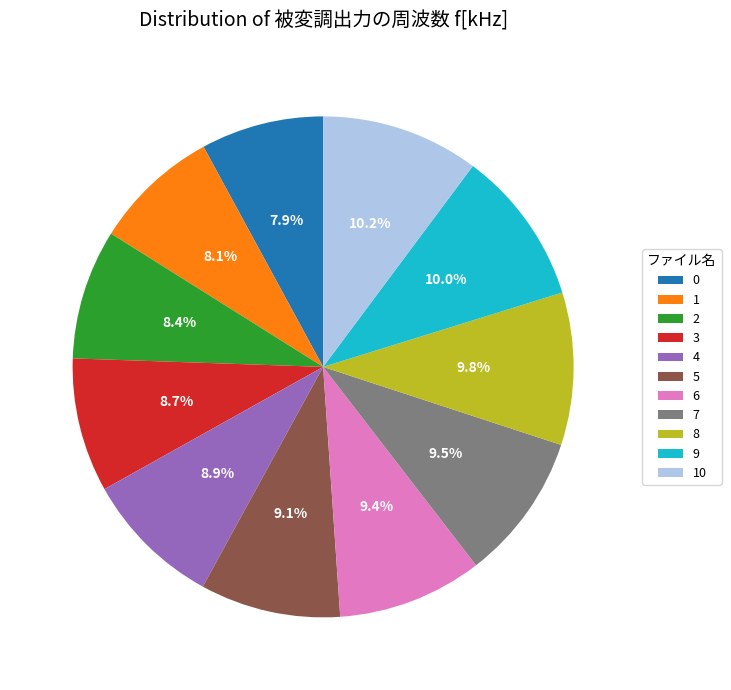

Is 4 the majority of the pie?

No